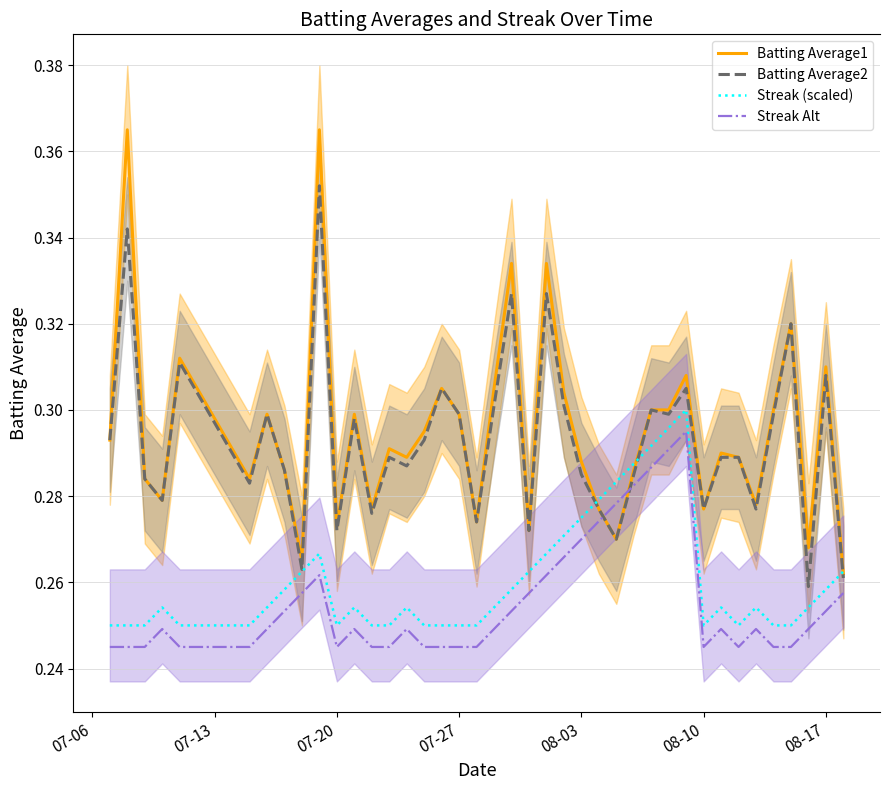

Is the value of Streak (scaled) at 07-20 greater than the value of Streak Alt at 30?

No